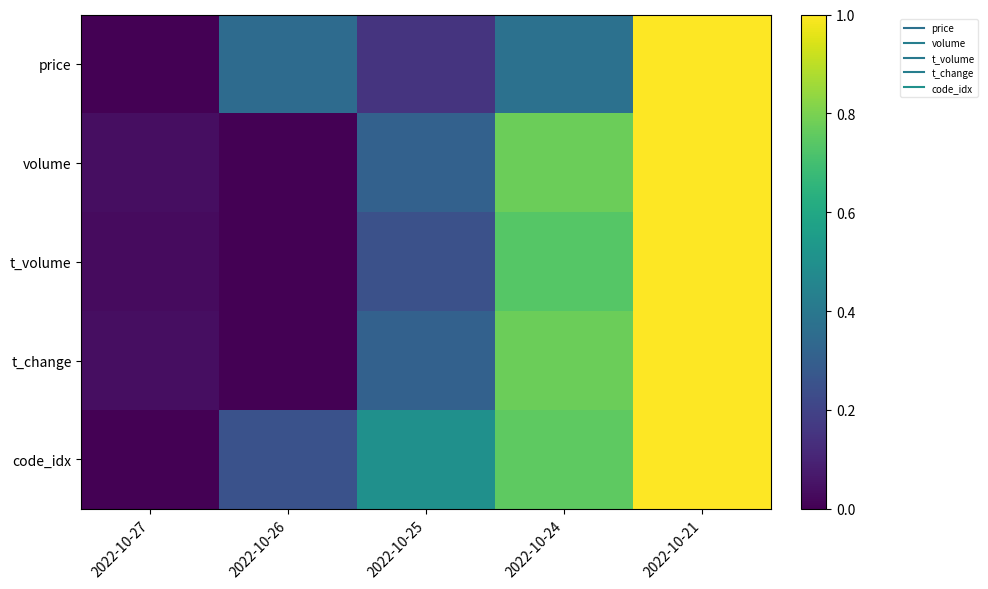

Reading left to right, list all the values displayed in this chart.

price: 2022-10-27=0.0	2022-10-26=0.3	2022-10-25=0.2	2022-10-24=0.4	2022-10-21=1.0
volume: 2022-10-27=0.0	2022-10-26=0.0	2022-10-25=0.3	2022-10-24=0.8	2022-10-21=1.0
t_volume: 2022-10-27=0.0	2022-10-26=0.0	2022-10-25=0.2	2022-10-24=0.7	2022-10-21=1.0
t_change: 2022-10-27=0.0	2022-10-26=0.0	2022-10-25=0.3	2022-10-24=0.8	2022-10-21=1.0
code_idx: 2022-10-27=0.0	2022-10-26=0.2	2022-10-25=0.5	2022-10-24=0.8	2022-10-21=1.0